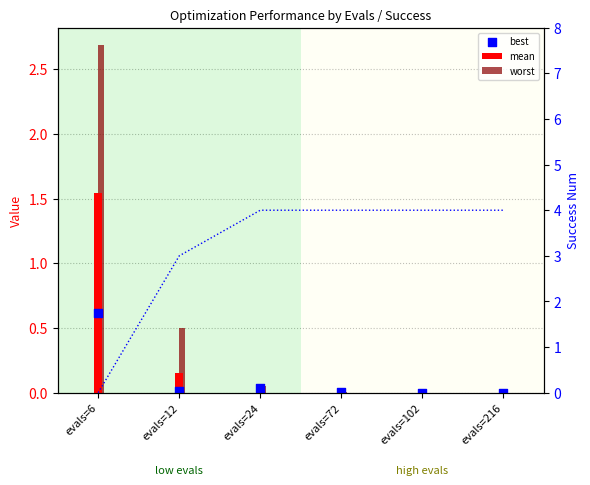

Which series reaches the minimum Y coordinate?

best